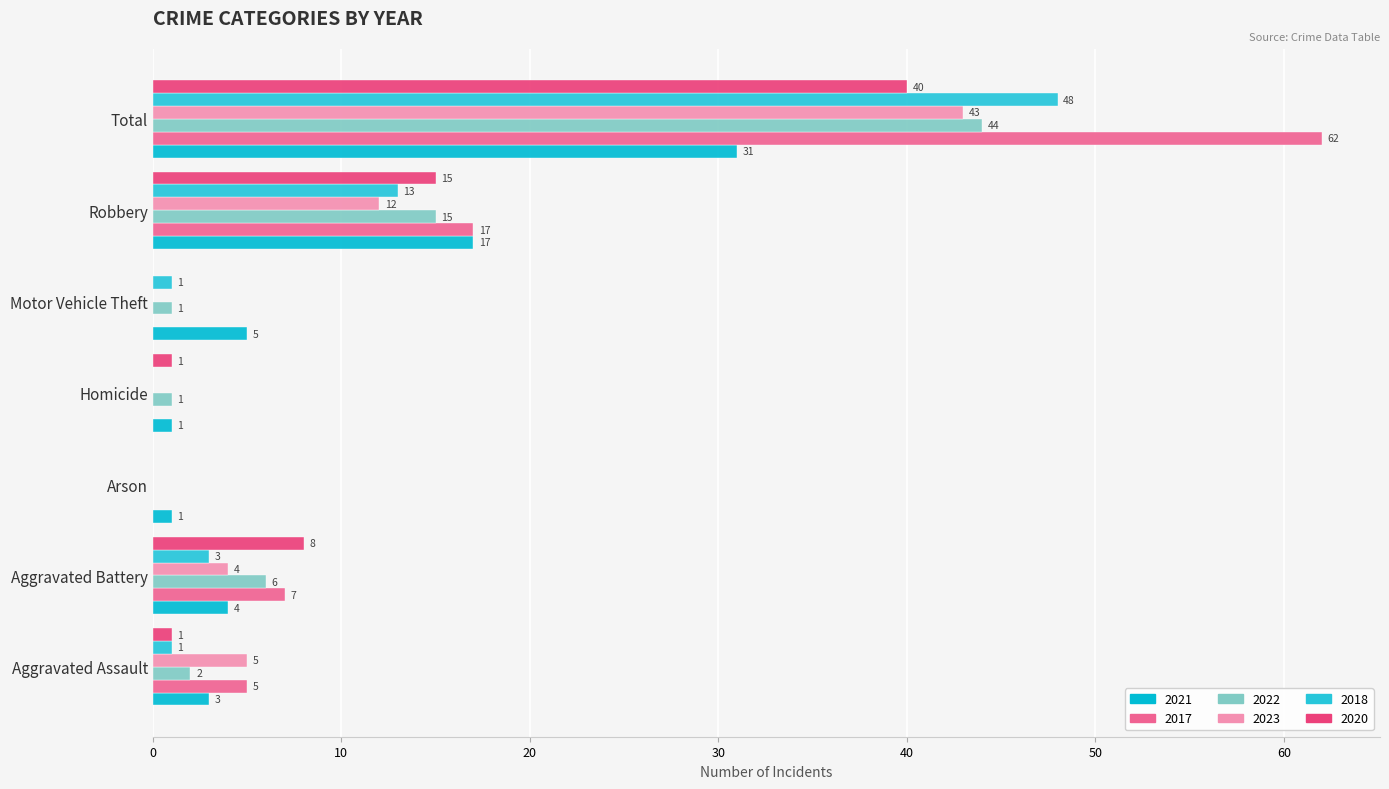

What is the sum of the 2018 values at Aggravated Battery and Total?

51